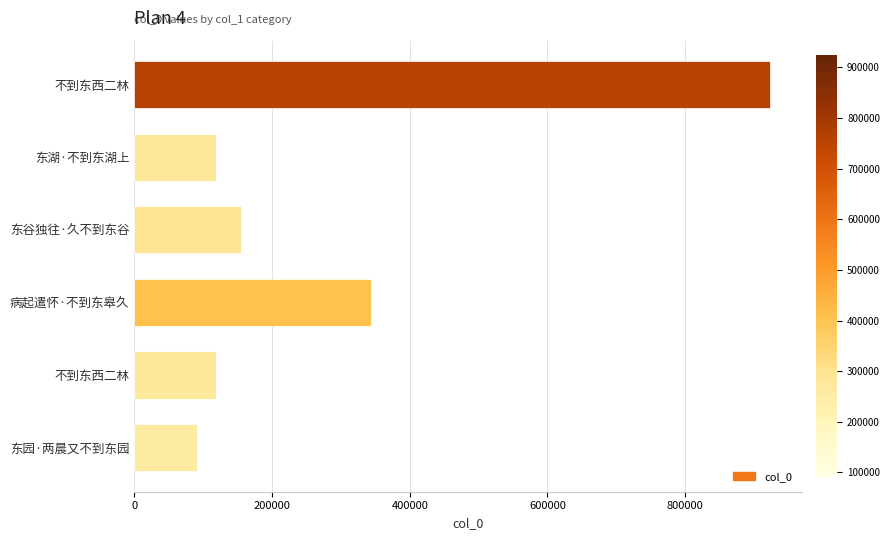

Does the chart contain any negative values?

No